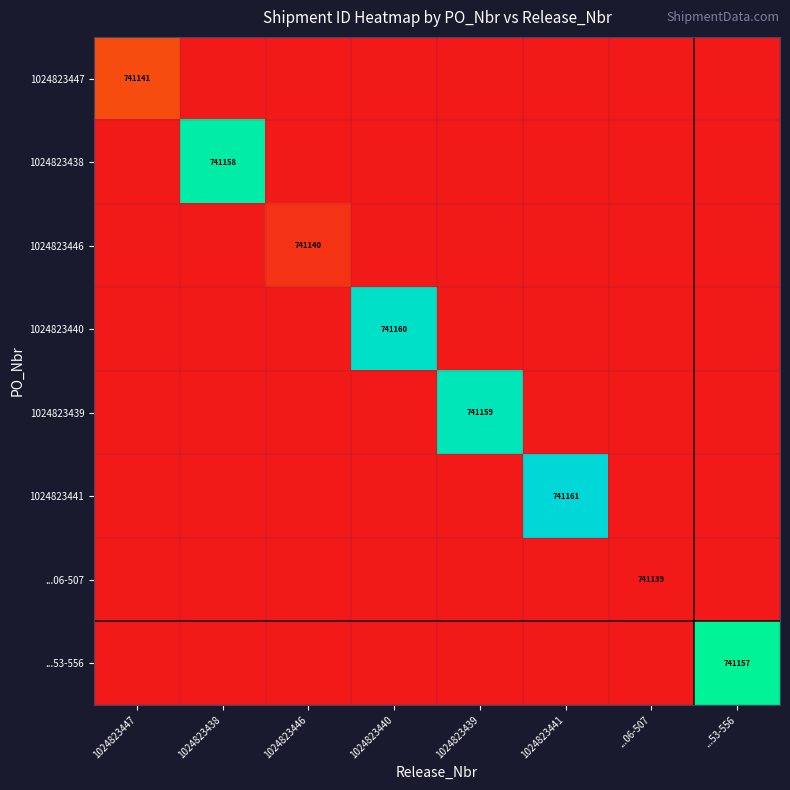

What is the total value across all series at 1024823446?

741140